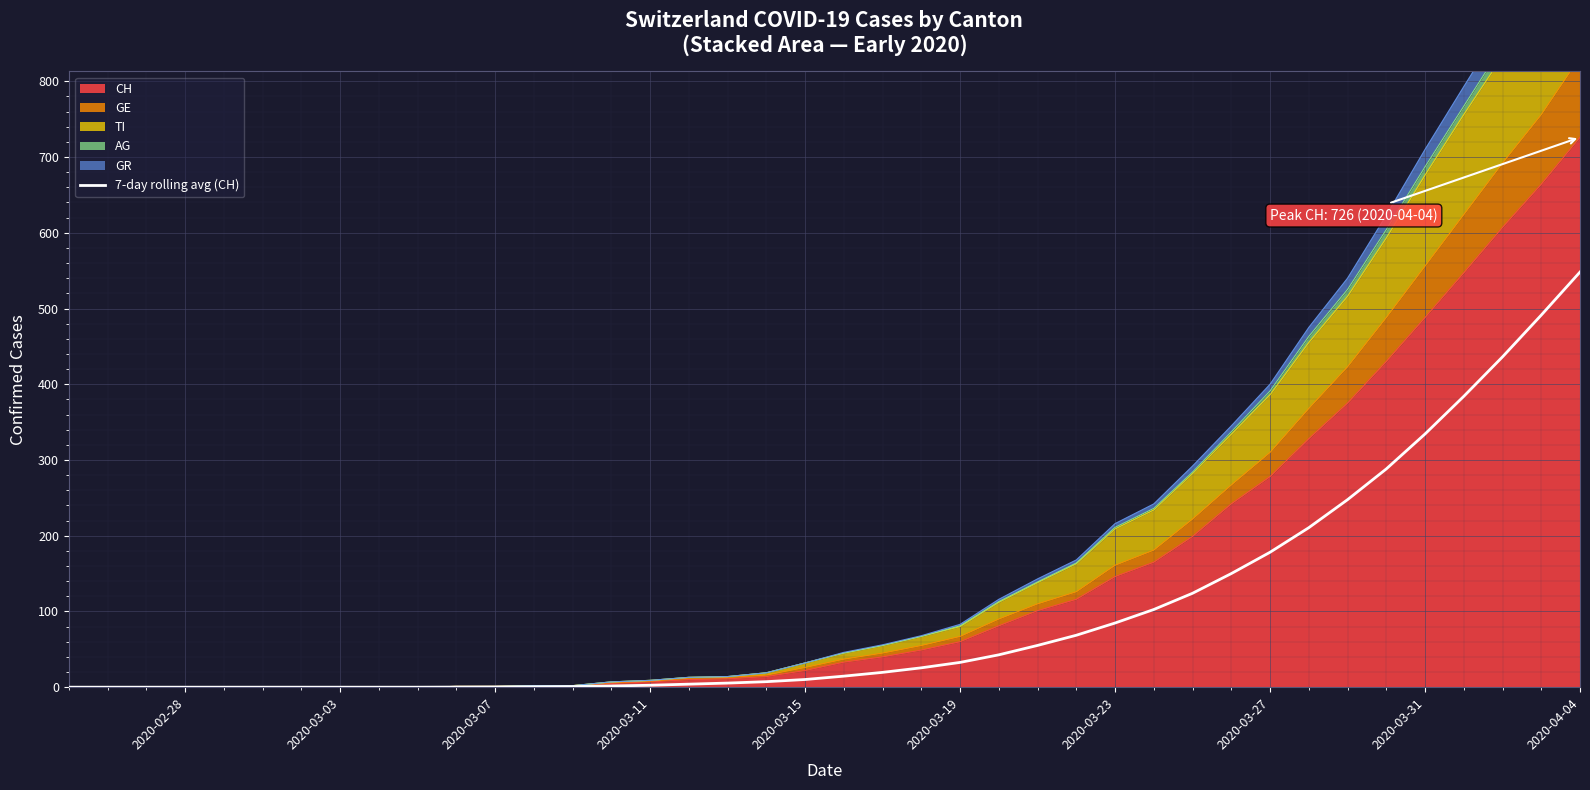

True or false: the data has more than 0 interior local peaks.

False